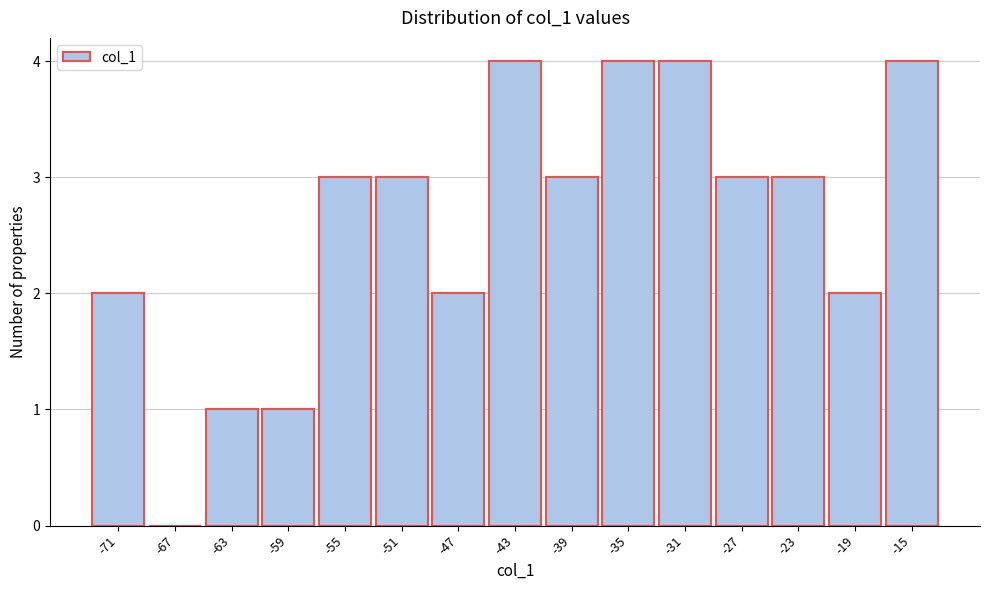

Reading left to right, list every bar in this chart as the range it spans on the x-axis followed by its height. The values are not printed on the chart, so give them approximately, as read against the axis.

-73 to -69: 2
-69 to -65: 0
-65 to -61: 1
-61 to -57: 1
-57 to -53: 3
-53 to -49: 3
-49 to -45: 2
-45 to -41: 4
-41 to -37: 3
-37 to -33: 4
-33 to -29: 4
-29 to -25: 3
-25 to -21: 3
-21 to -17: 2
-17 to -13: 4